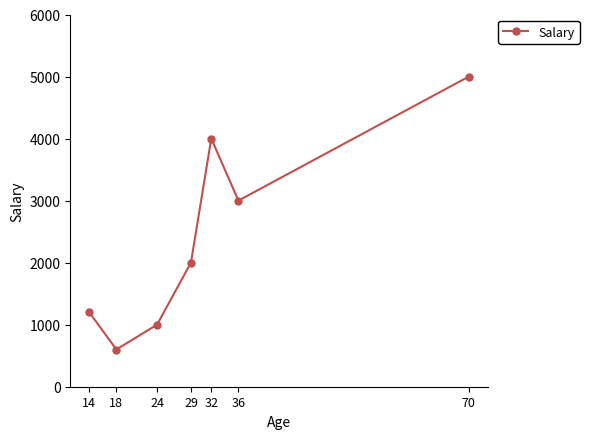

Reading left to right, transcribe all the data shown in this chart.

1200	600	1000	2000	4000	3000	5000